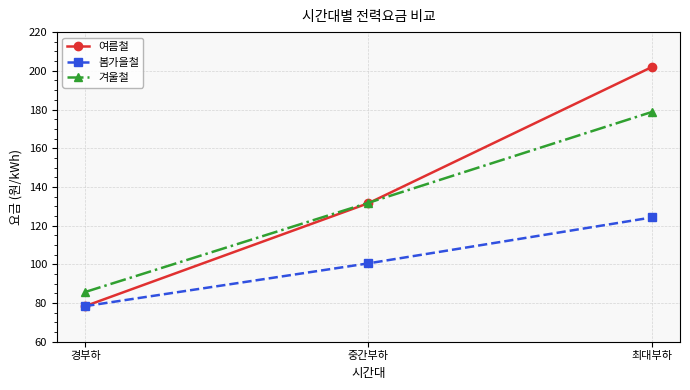

What is the difference between the maximum and second lowest values in the 여름철 series?

70.3